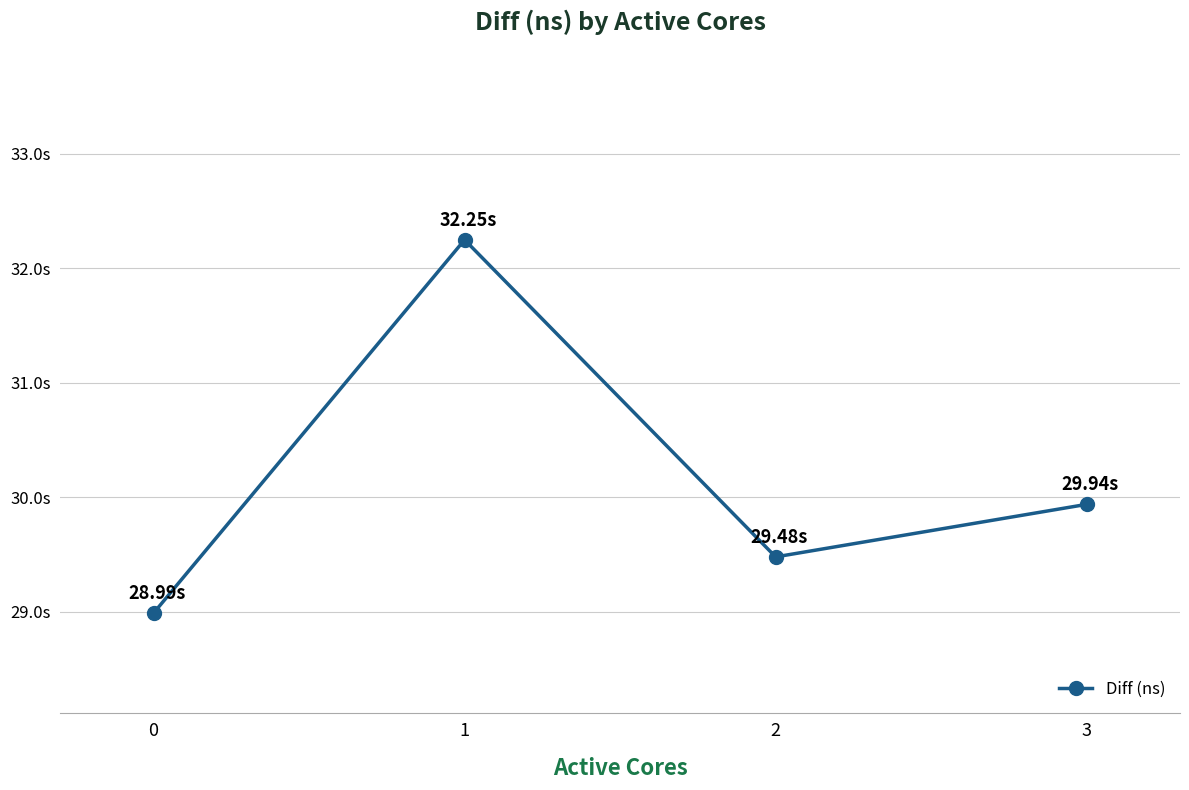

Is it true that the value at 2 is 29477498850?

True